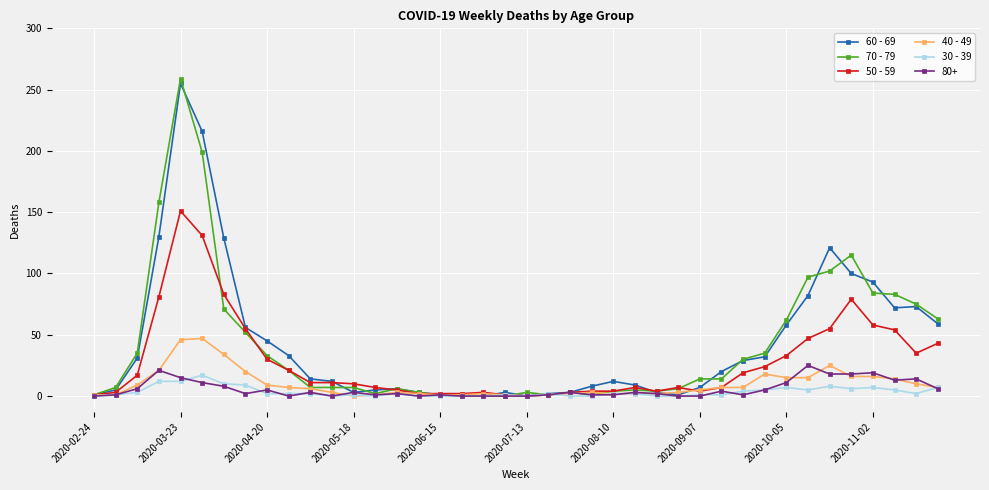

Which series has the largest range (max minus min)?

70 - 79